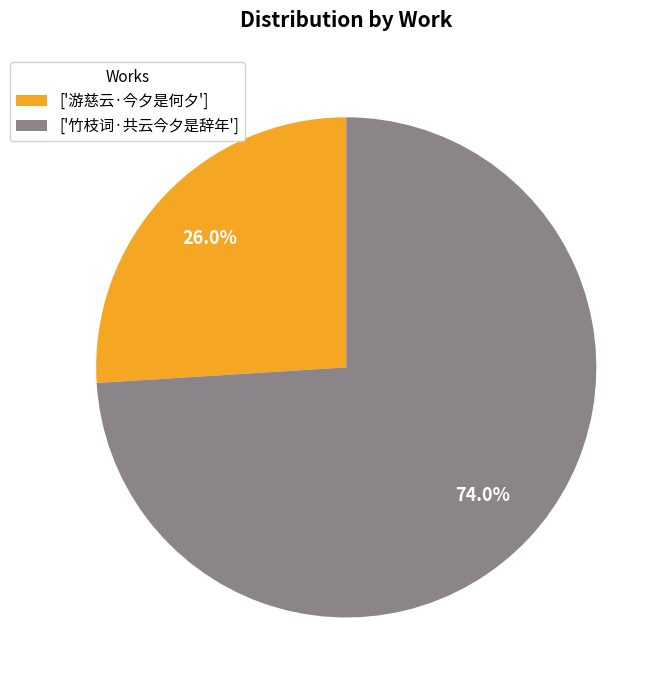

Does ['游慈云·今夕是何夕'] represent more than half of the total?

No